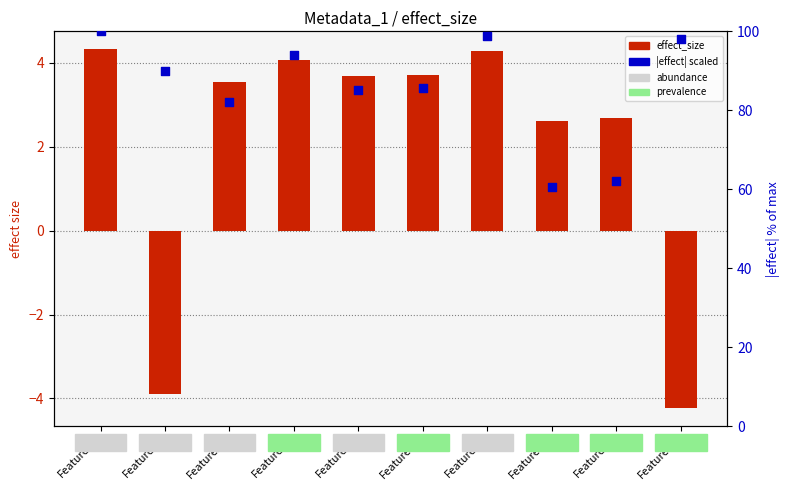

At how many categories does at least one series exceed 34?

10